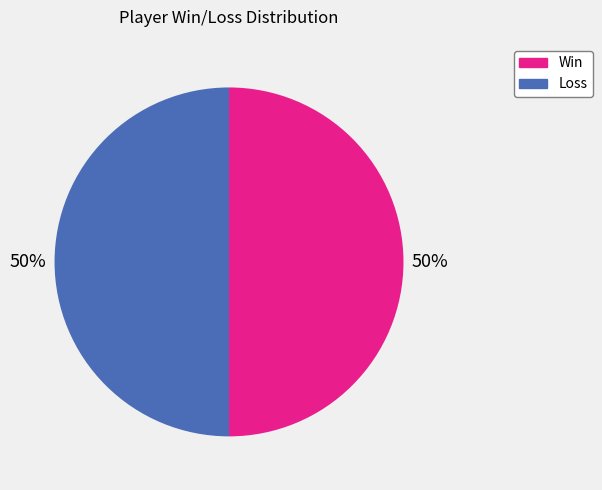

Approximately how many times larger is the value at Loss compared to Win?

1.0